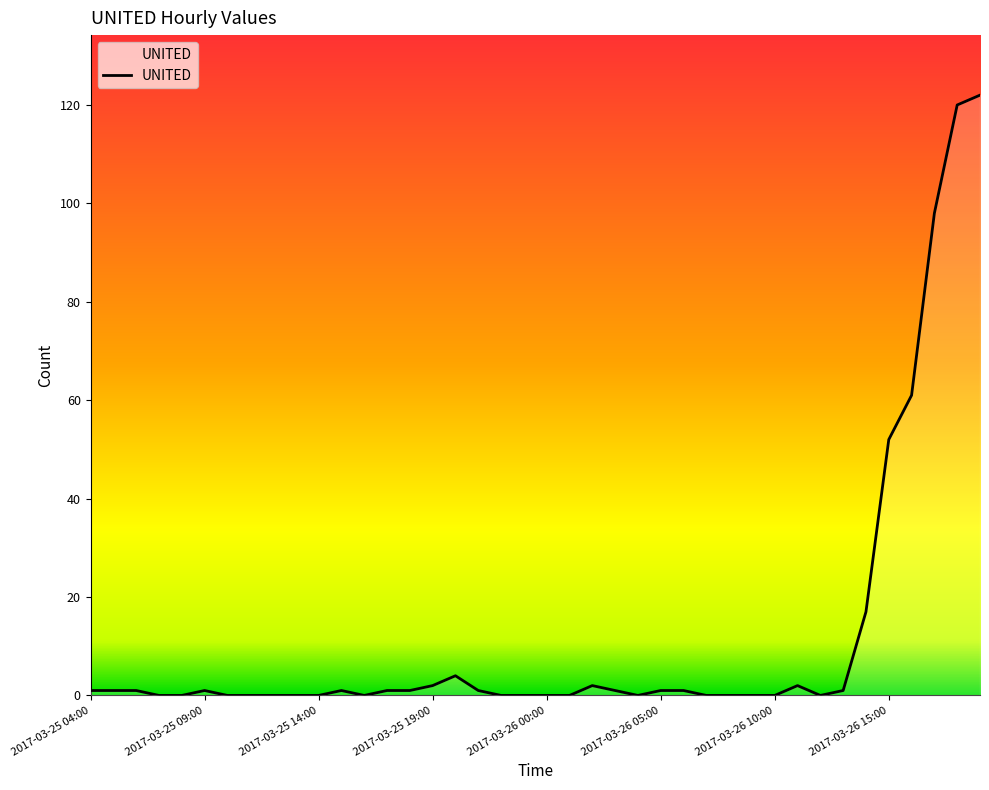

What is the maximum value shown in the chart?

122